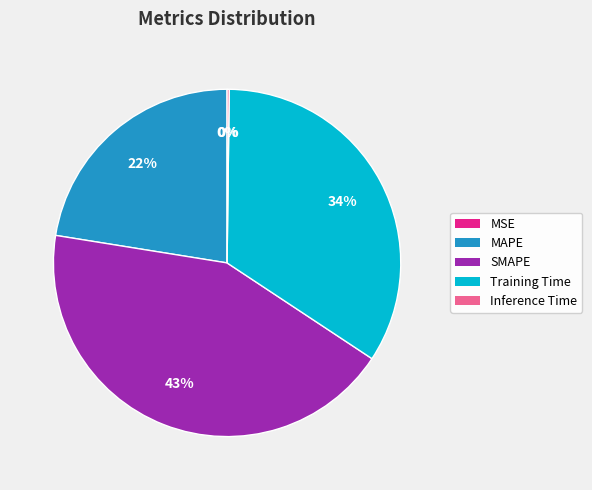

Is there a majority slice in this chart?

No